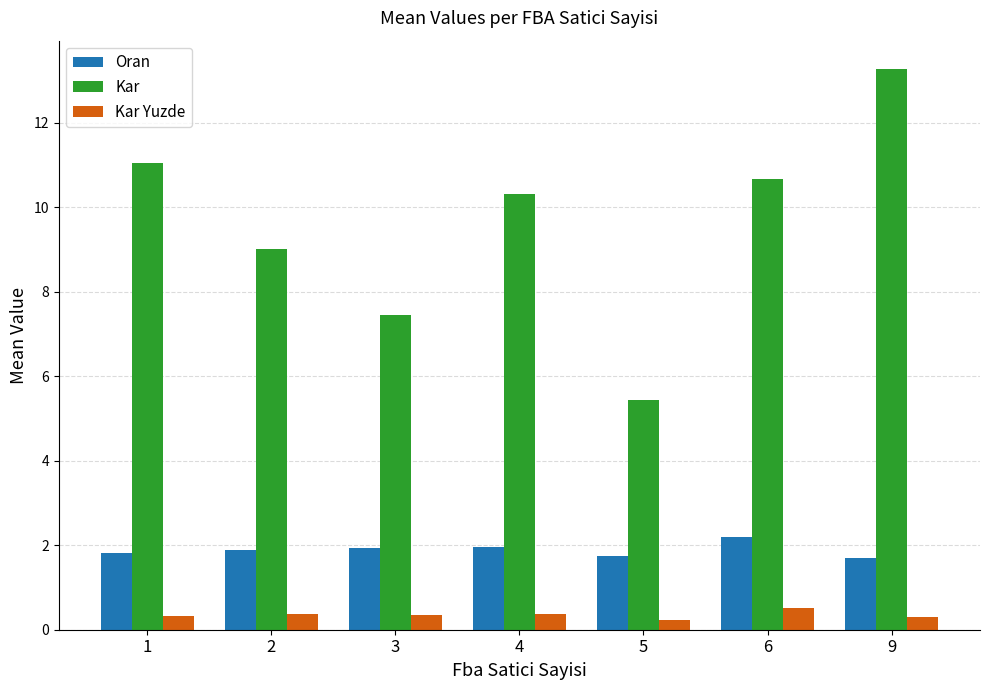

What is the spread (max minus min) of values at 6?

10.2